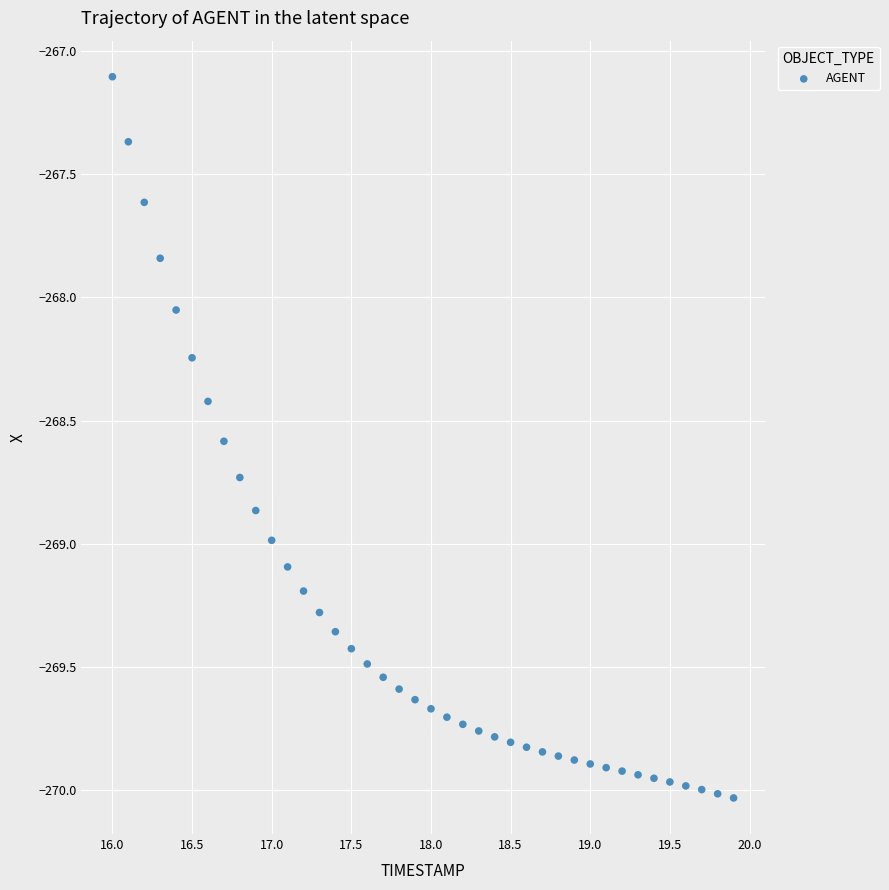

What is the range of X values (max minus min)?

3.9